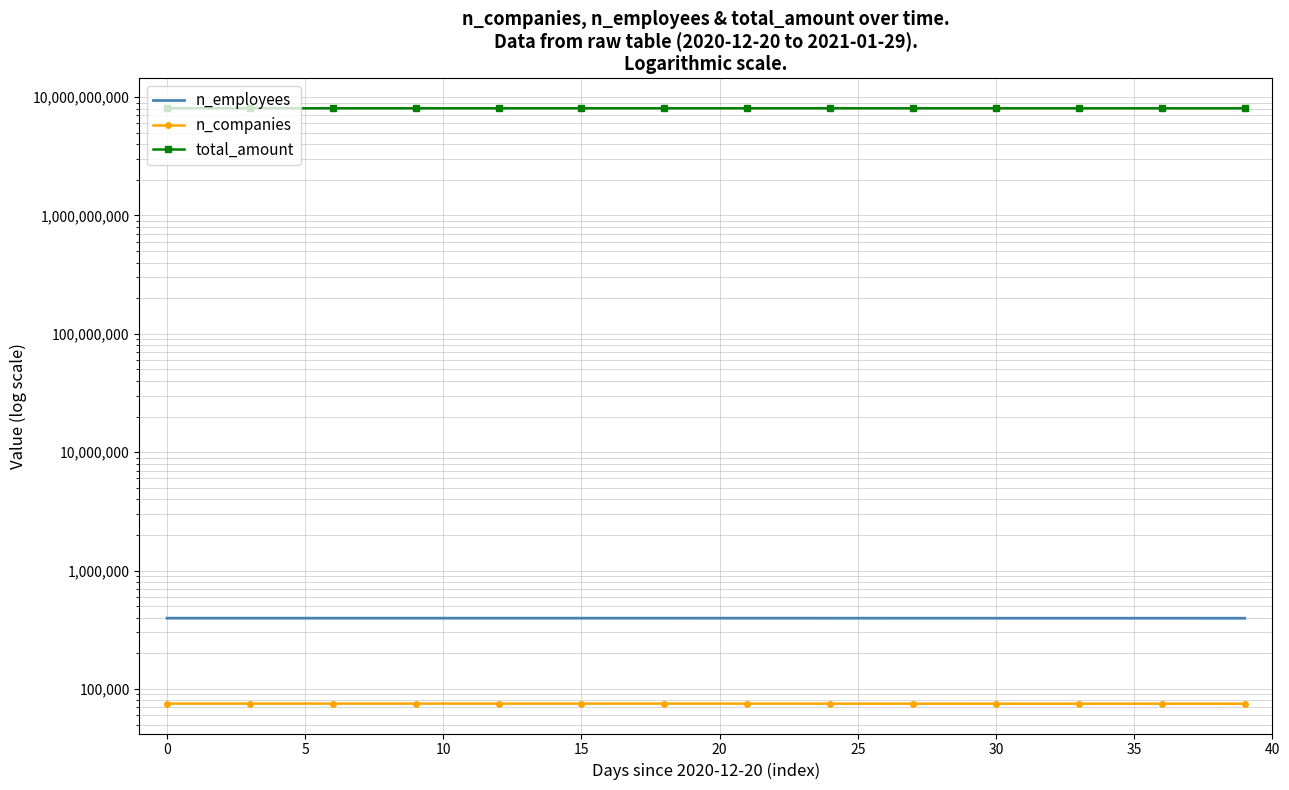

What is the spread (max minus min) of values at 35?

8046449586